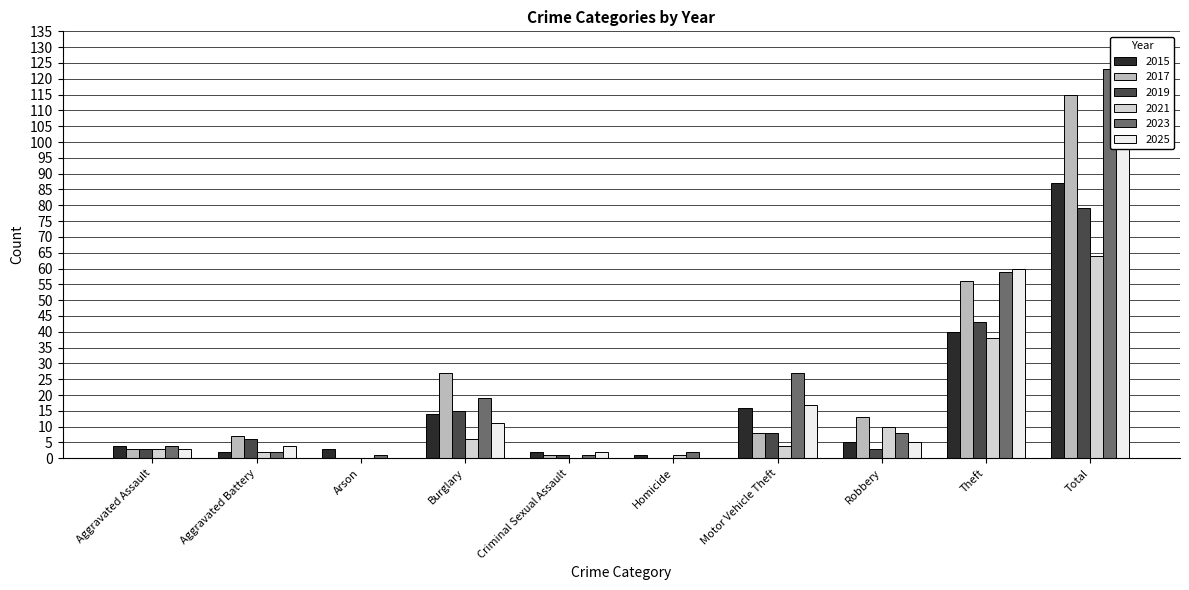

What is the label of the 2nd bar from the right?

Theft